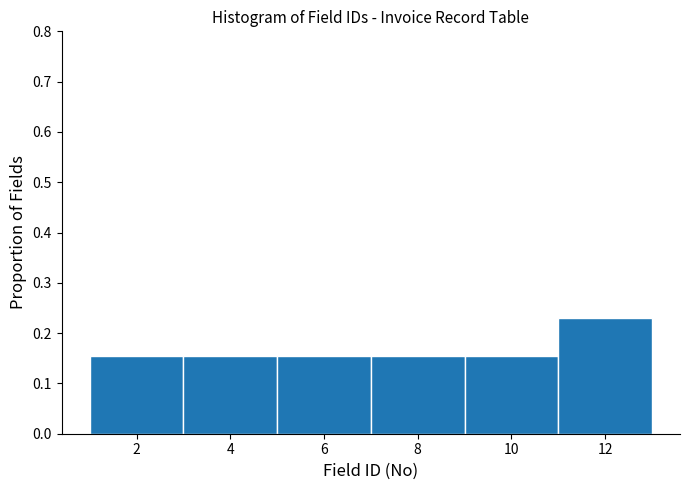

Reading left to right, list every bar in this chart as the range it spans on the x-axis followed by its height. The values are not printed on the chart, so give them approximately, as read against the axis.

1 to 3: 0.15
3 to 5: 0.15
5 to 7: 0.15
7 to 9: 0.15
9 to 11: 0.15
11 to 13: 0.23